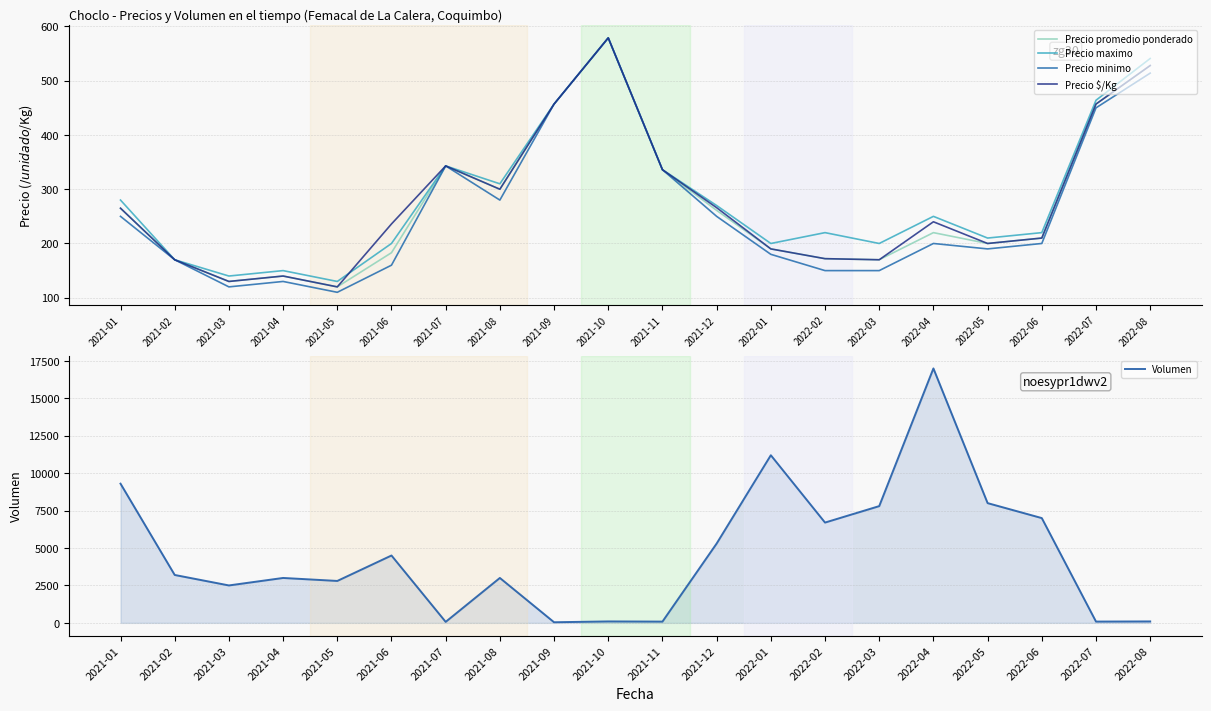

What are all the series names shown in the legend?

Precio promedio ponderado, Precio maximo, Precio minimo, Precio $/Kg, Volumen